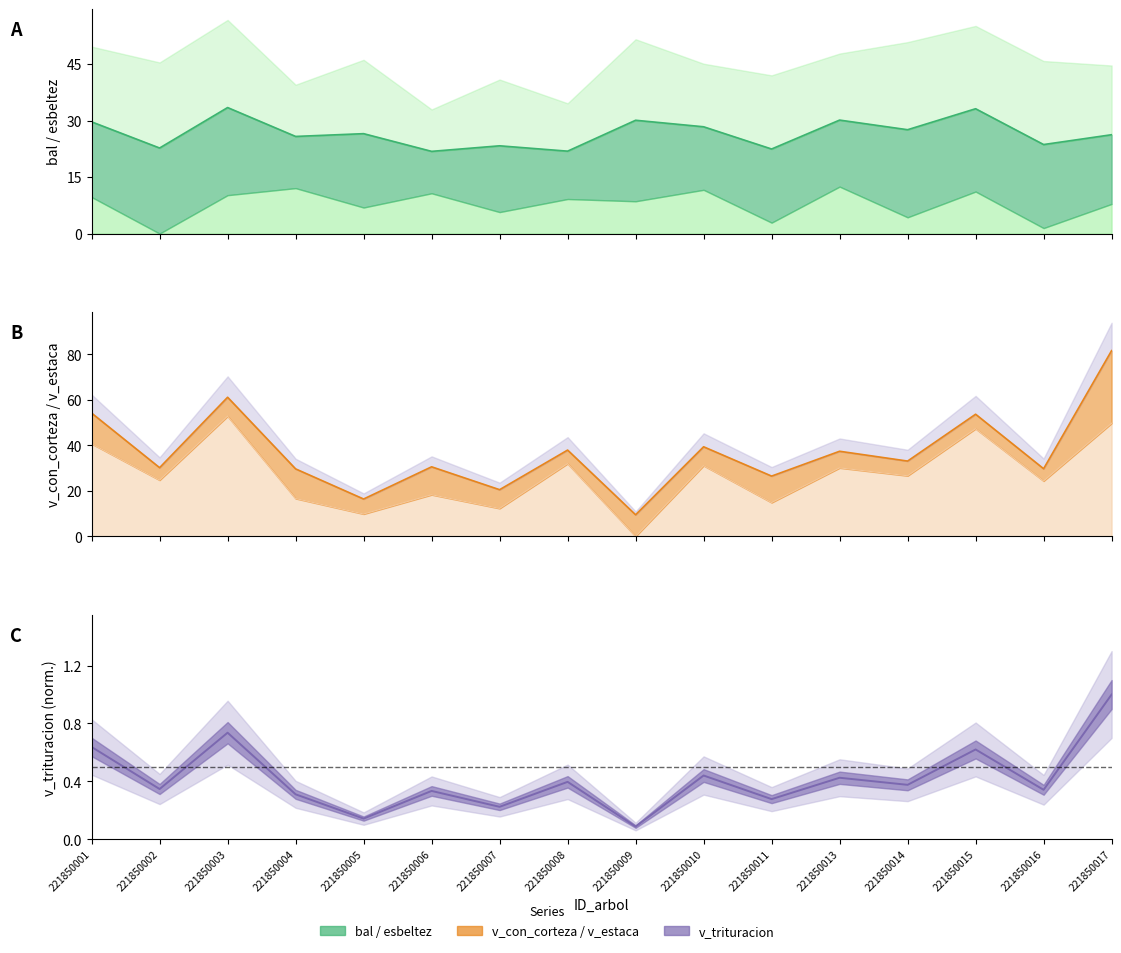

What is the sum of the v_estaca values at 221850002 and 221850016?

49.1